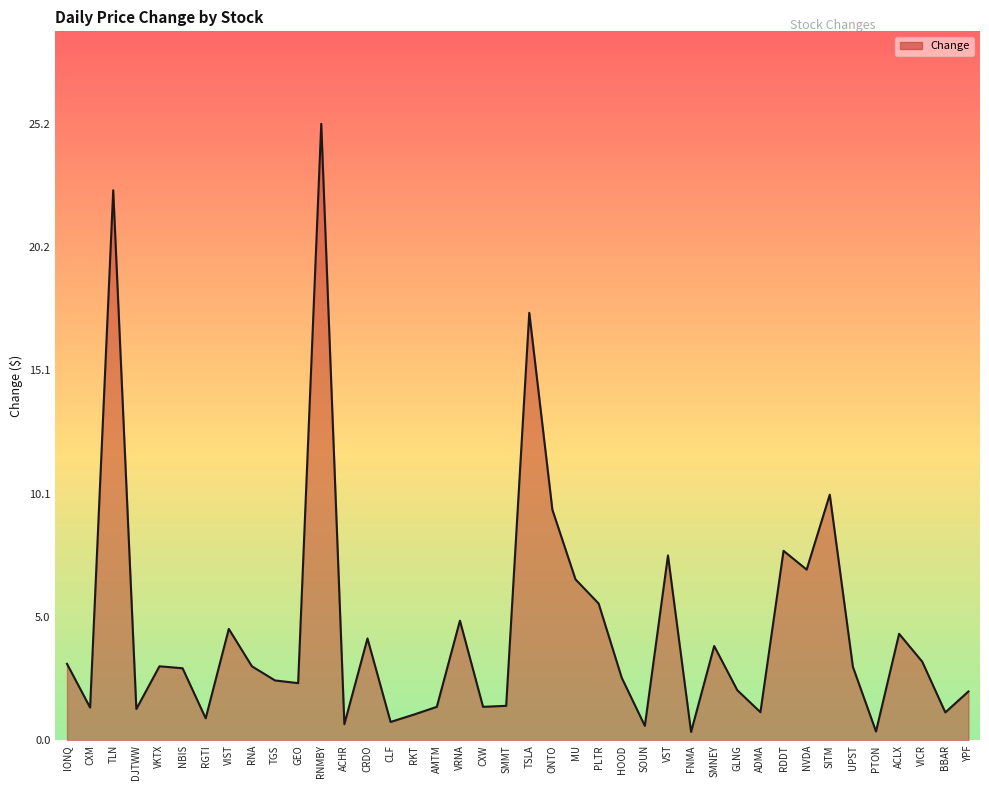

Count the number of categories in the chart.

40